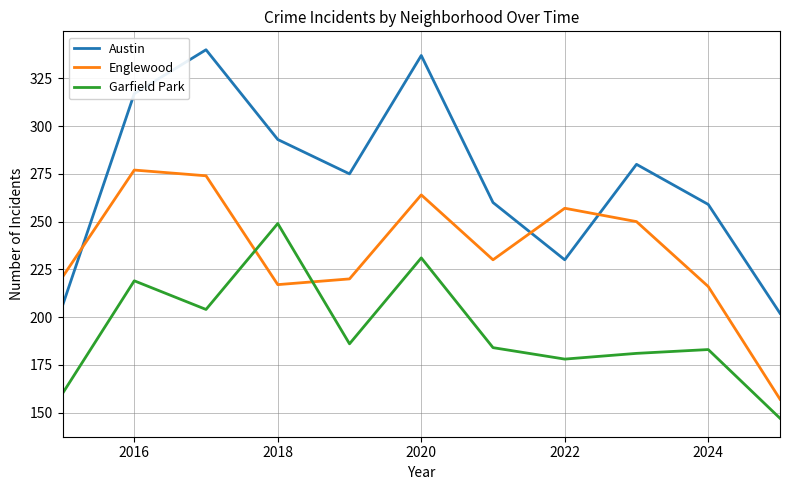

List the series in order of their peak value, highest first.

Austin, Englewood, Garfield Park